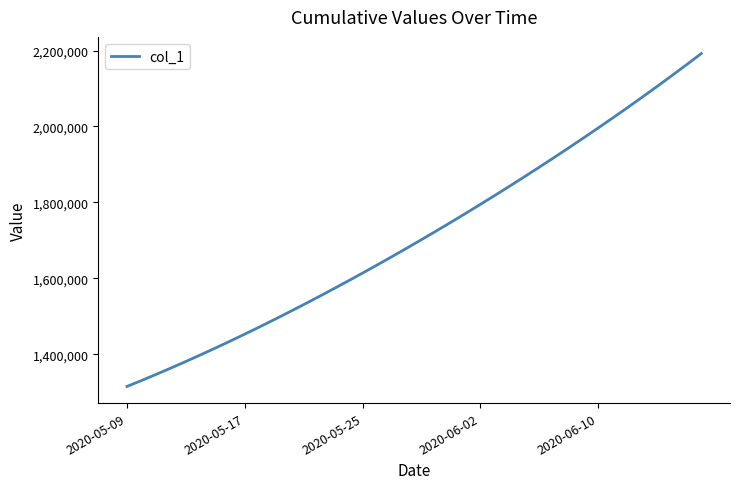

What is the minimum value shown in the chart?

1315099.0